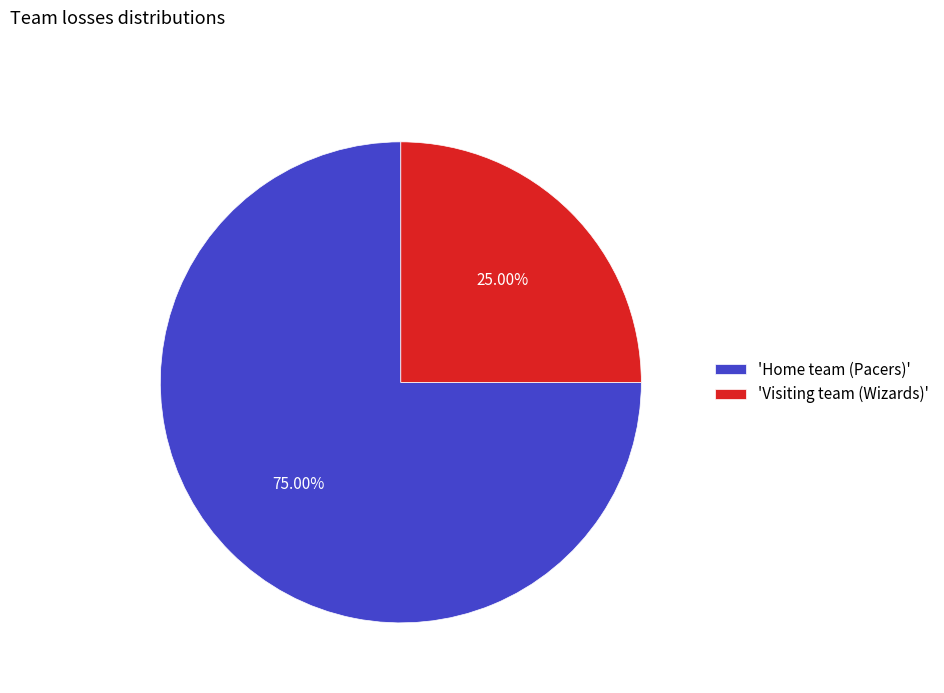

To the nearest percent, what is the difference between the largest and smallest slice percentages?

50%